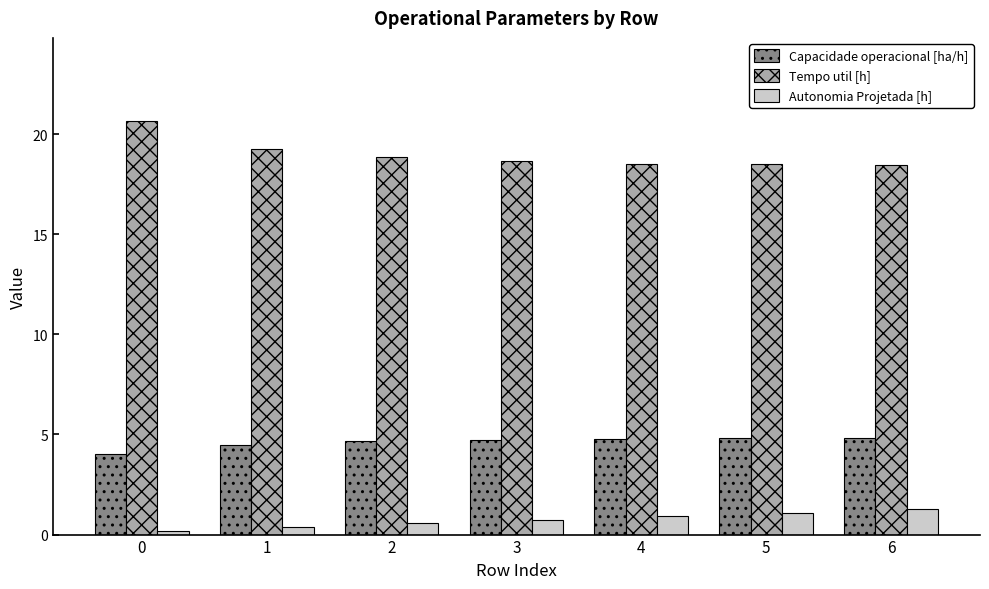

What is the sum of all Autonomia Projetada [h] values?

5.2